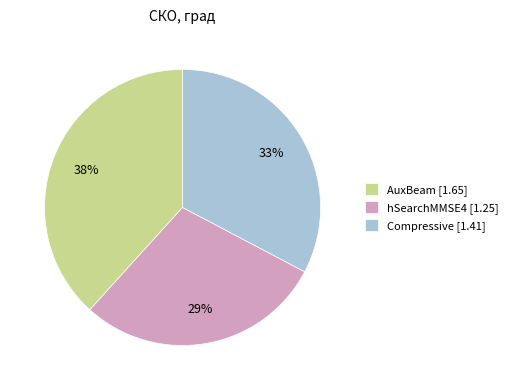

To the nearest percent, what is the average slice percentage?

33%